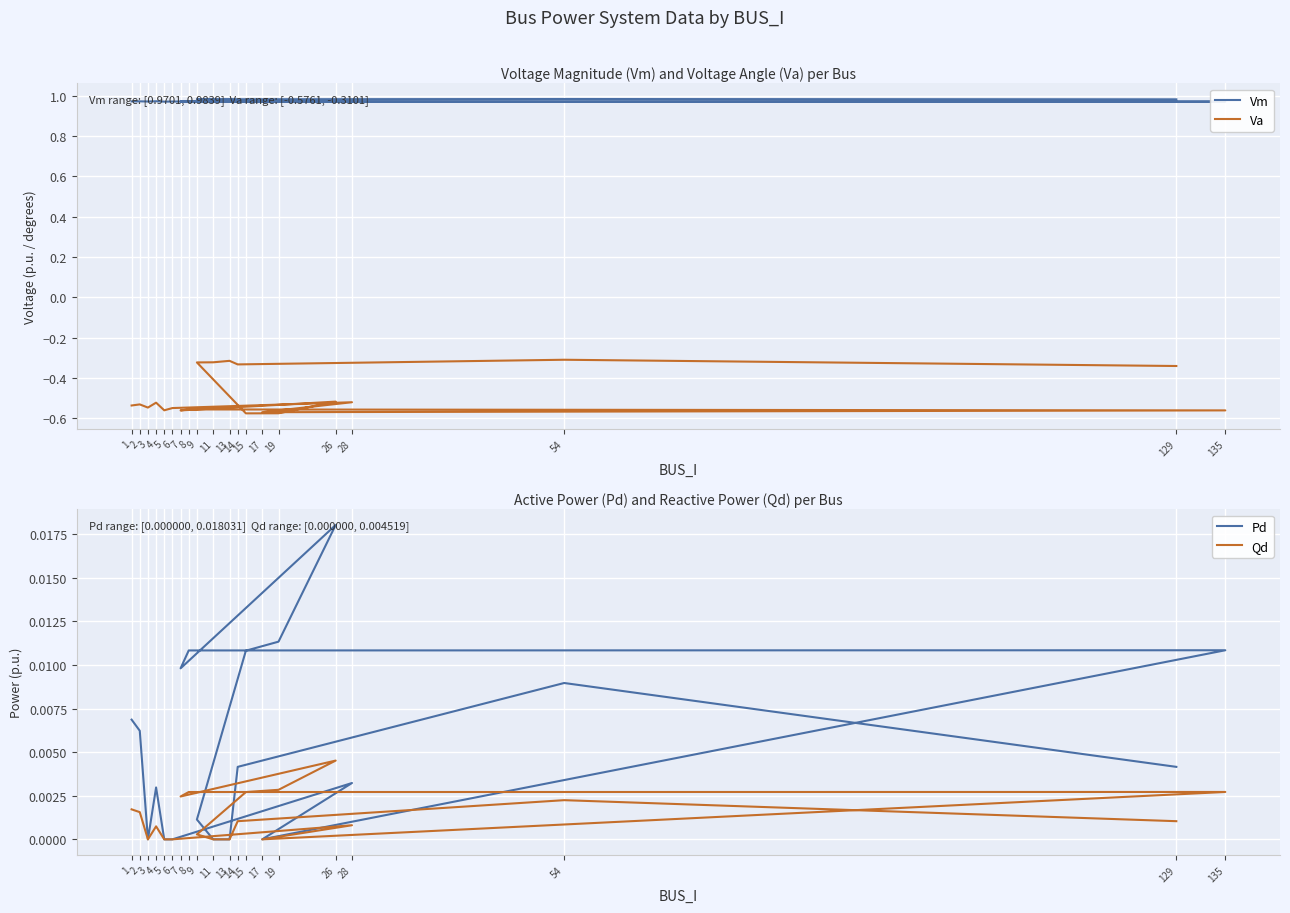

At which category does Qd reach its first local peak?

4